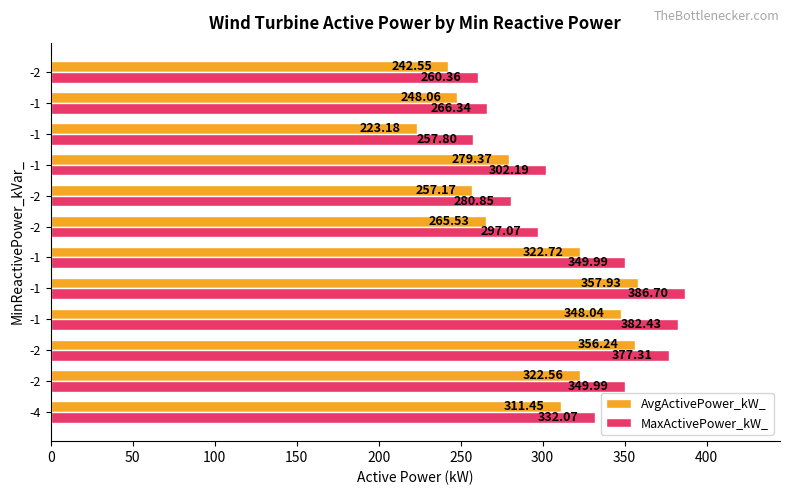

Count the number of categories in the chart.

12